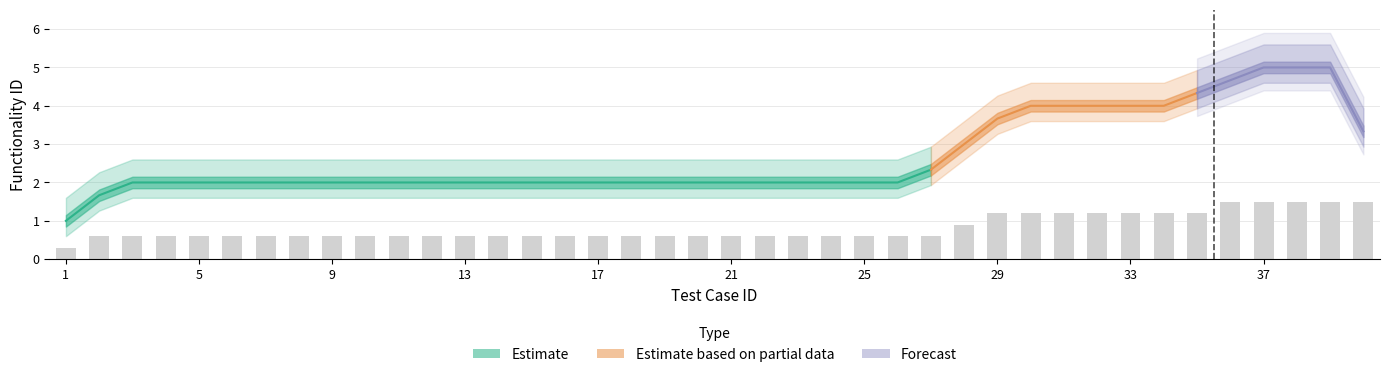

Read the value at 37.

1.5